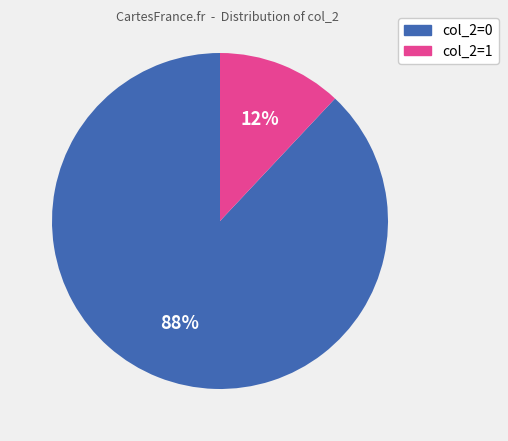

Combined, do col_2=1 and col_2=0 account for over 50%?

Yes